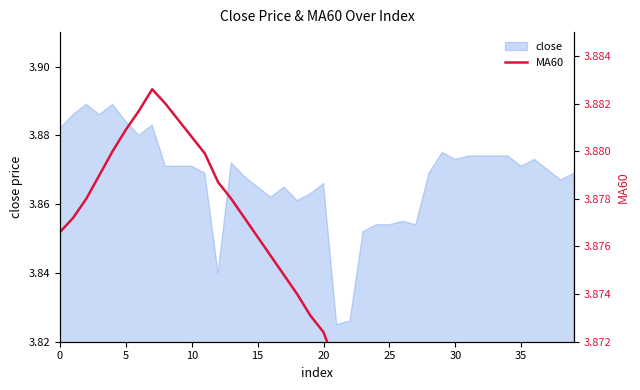

What is the label of the 21st point from the right?

19